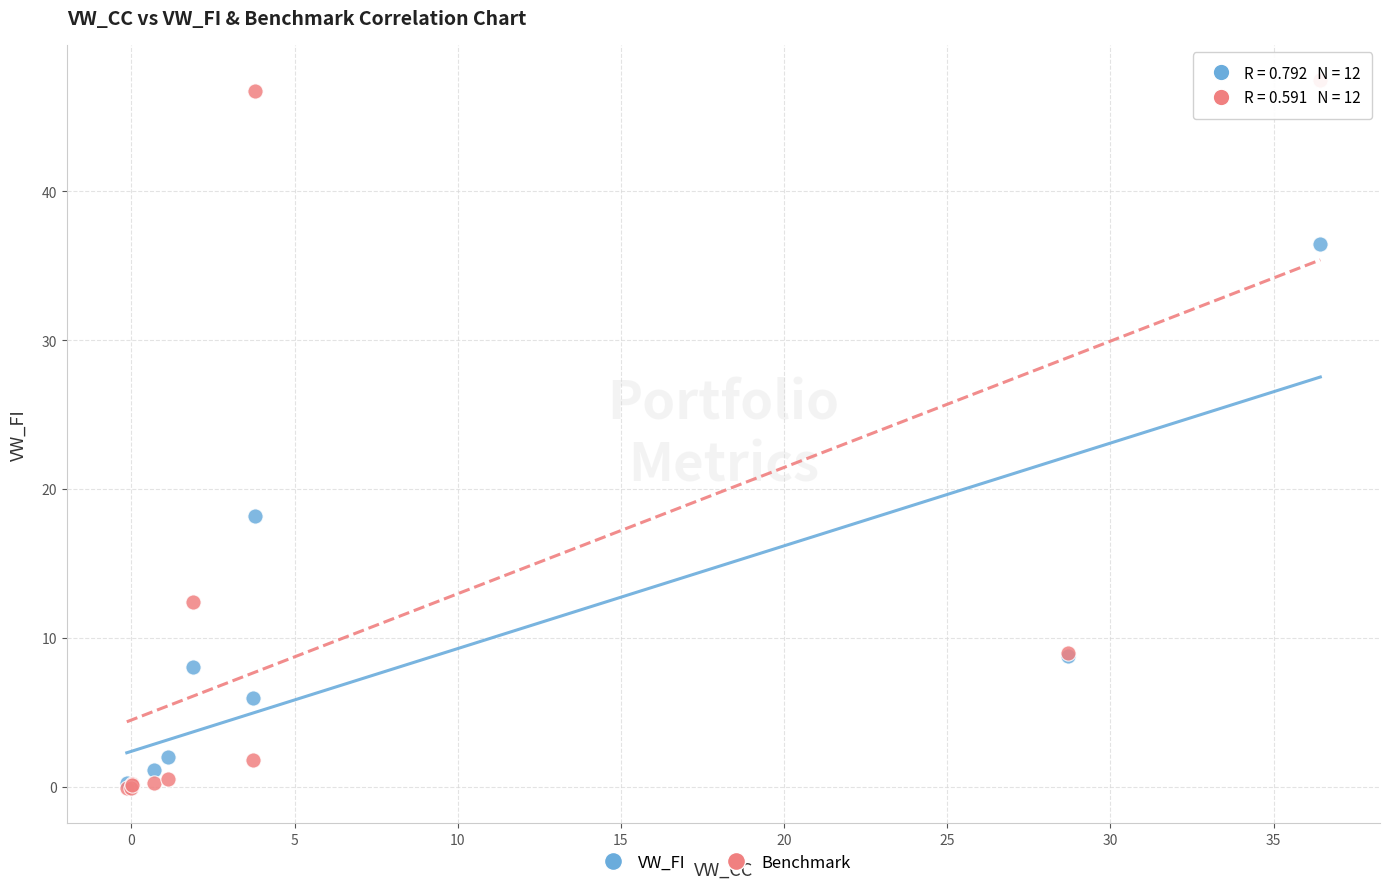

Across all series, what Y value is closest to 23?

18.2